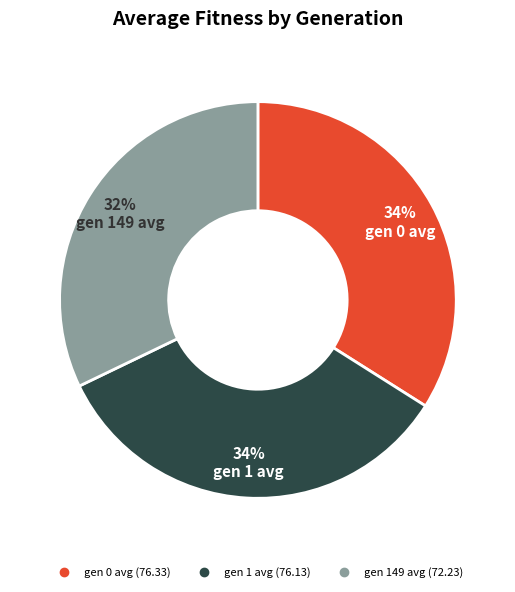

To the nearest percent, what percentage of the pie is gen 0 avg?

34%